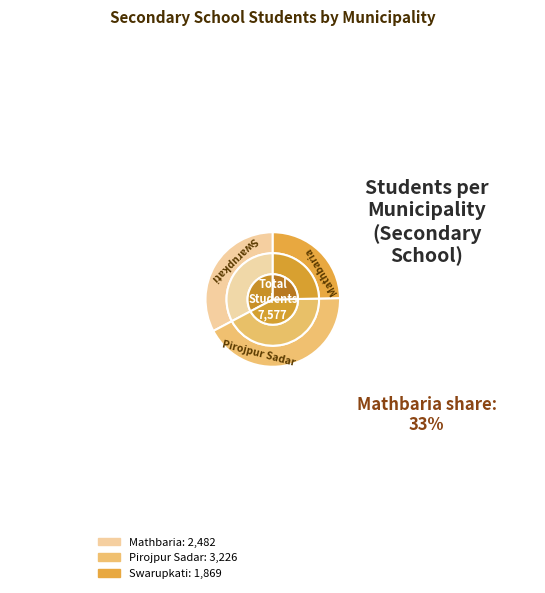

Rank the categories by value from highest to lowest.

Pirojpur Sadar, Mathbaria, Swarupkati